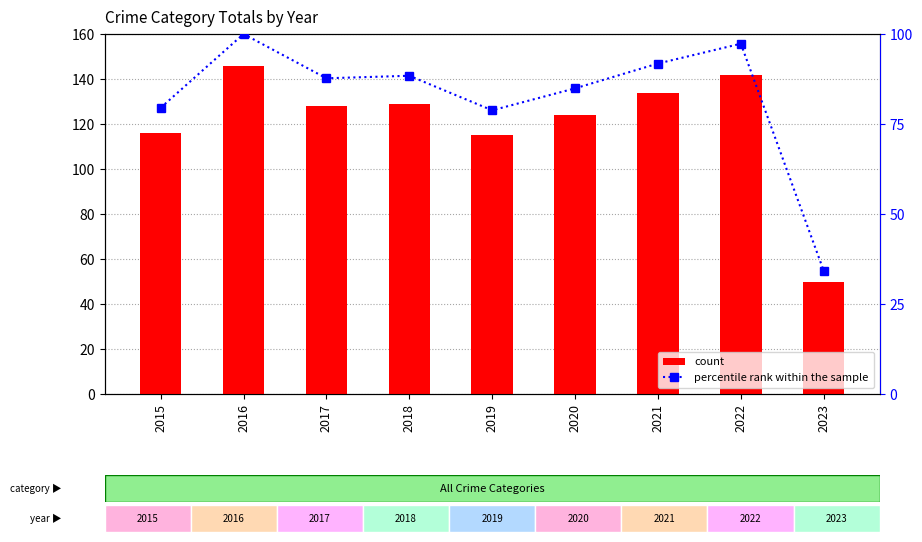

What is the difference between the second highest and minimum values in the count series?

92.0